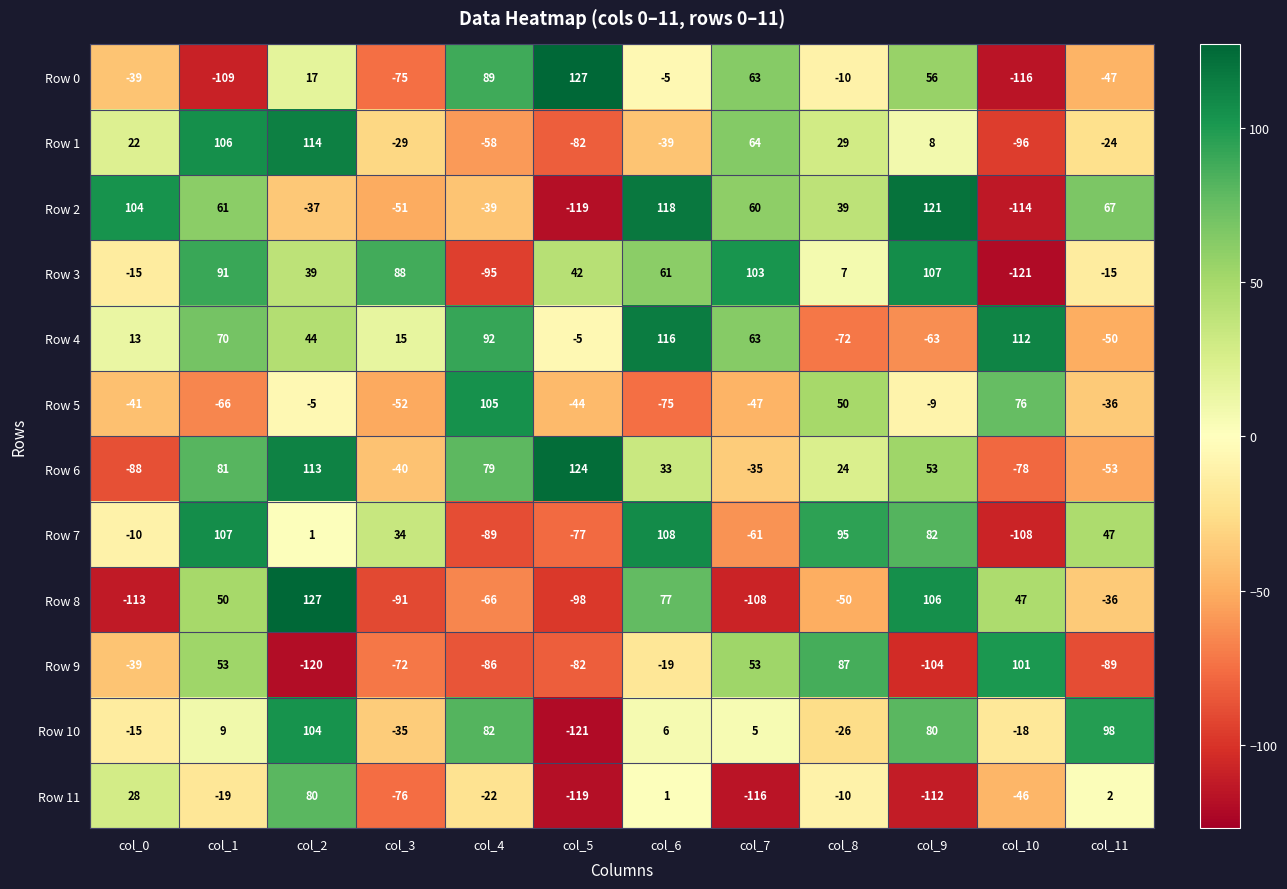

The value of Row 4 at col_11 is -71. True or false?

False